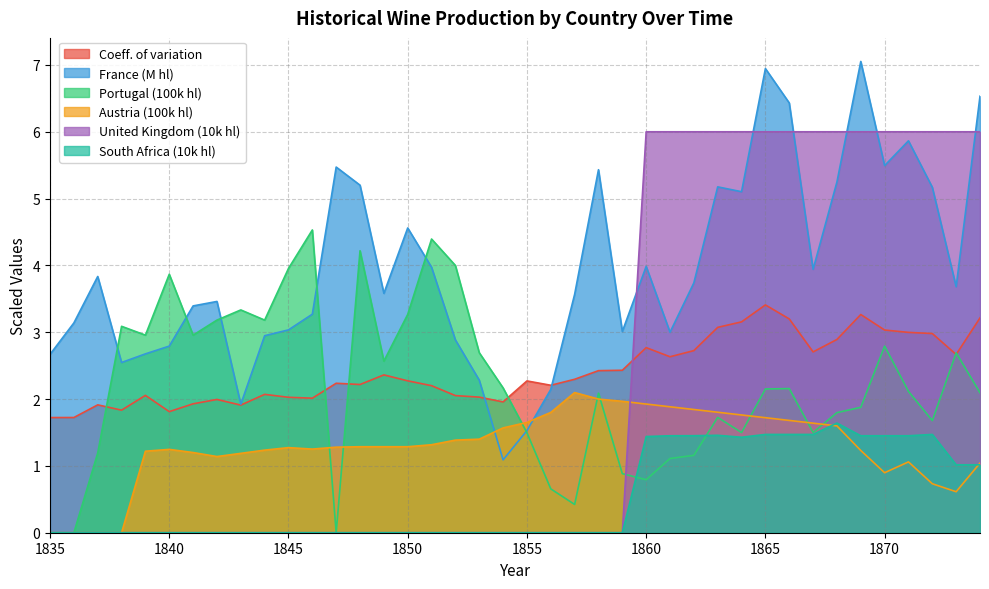

The South Africa series shows 1.5 at 1863. True or false?

True